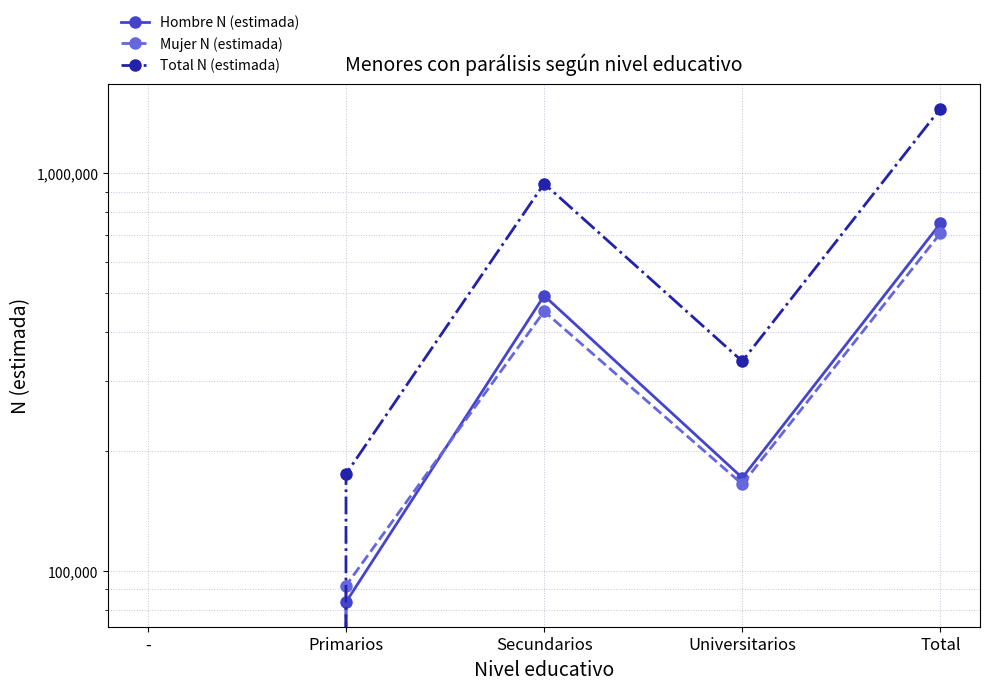

How many lines are shown in the chart?

3